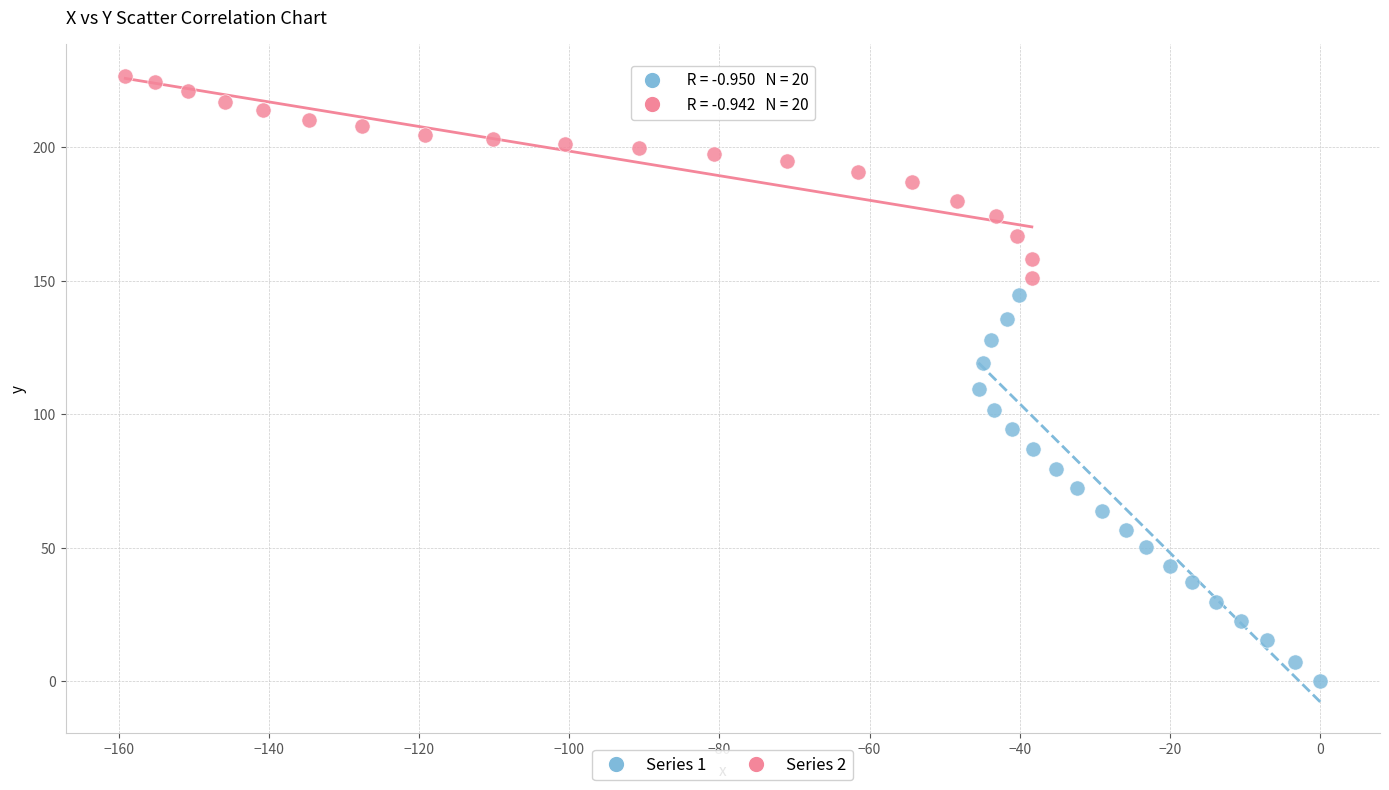

Which series reaches the maximum Y coordinate?

Series 2